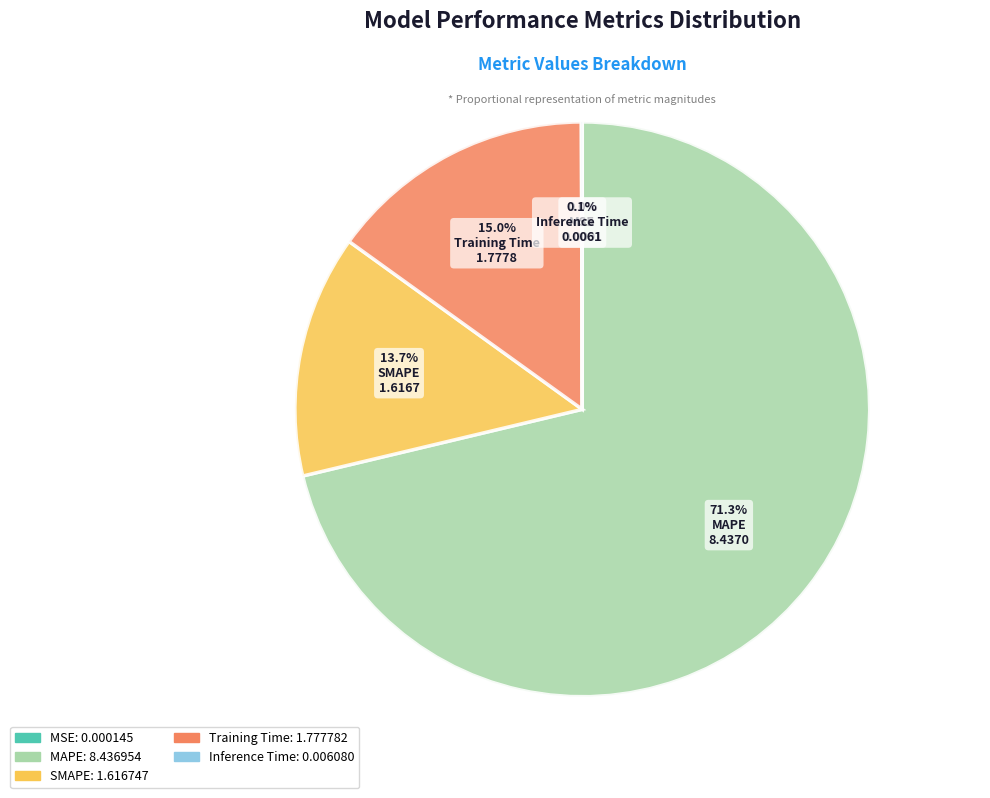

The Training Time slice represents 3% of the pie. True or false?

False